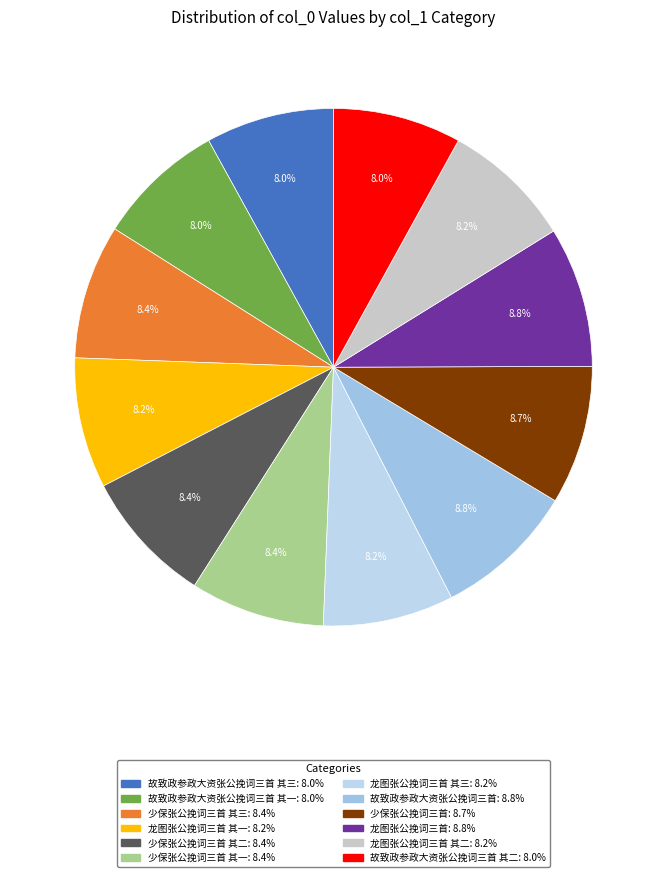

Count the number of slices in the pie.

12